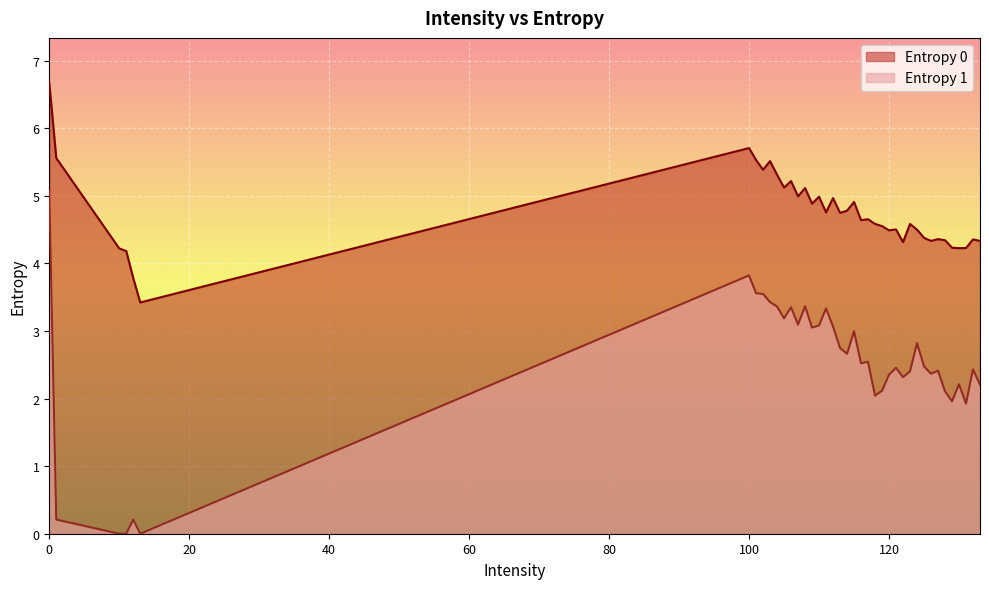

True or false: Entropy 0 and Entropy 1 intersect in this chart.

False